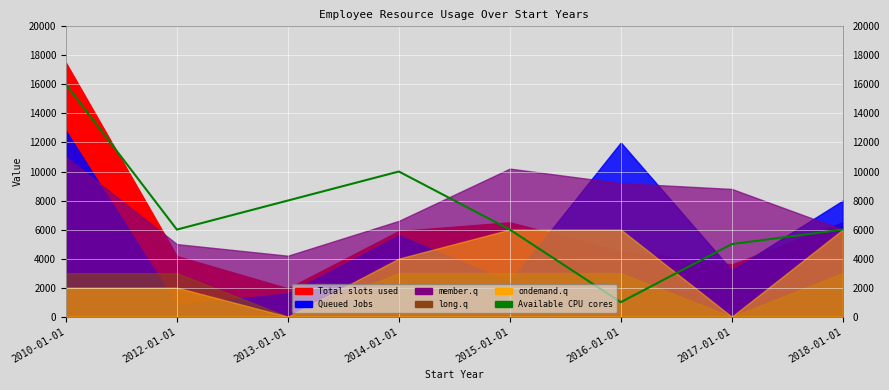

What position from the left is 2015-01-01?

5